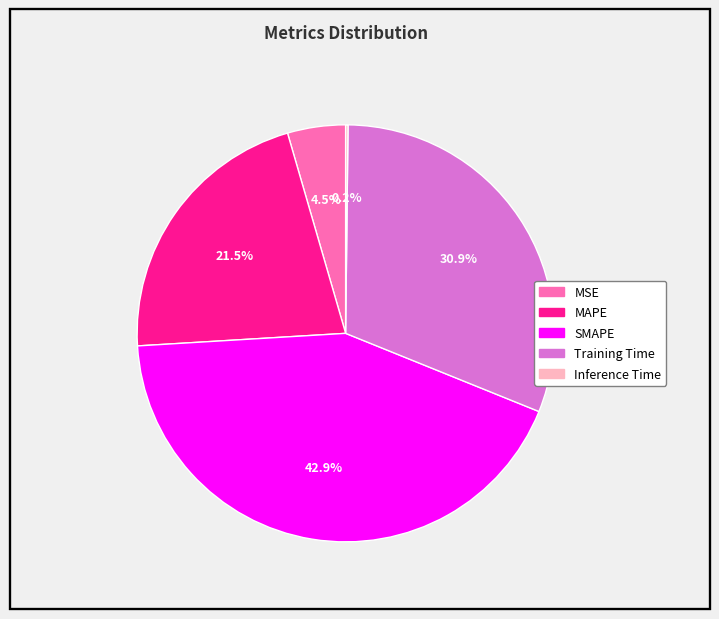

Does MSE account for over 50% of the chart?

No